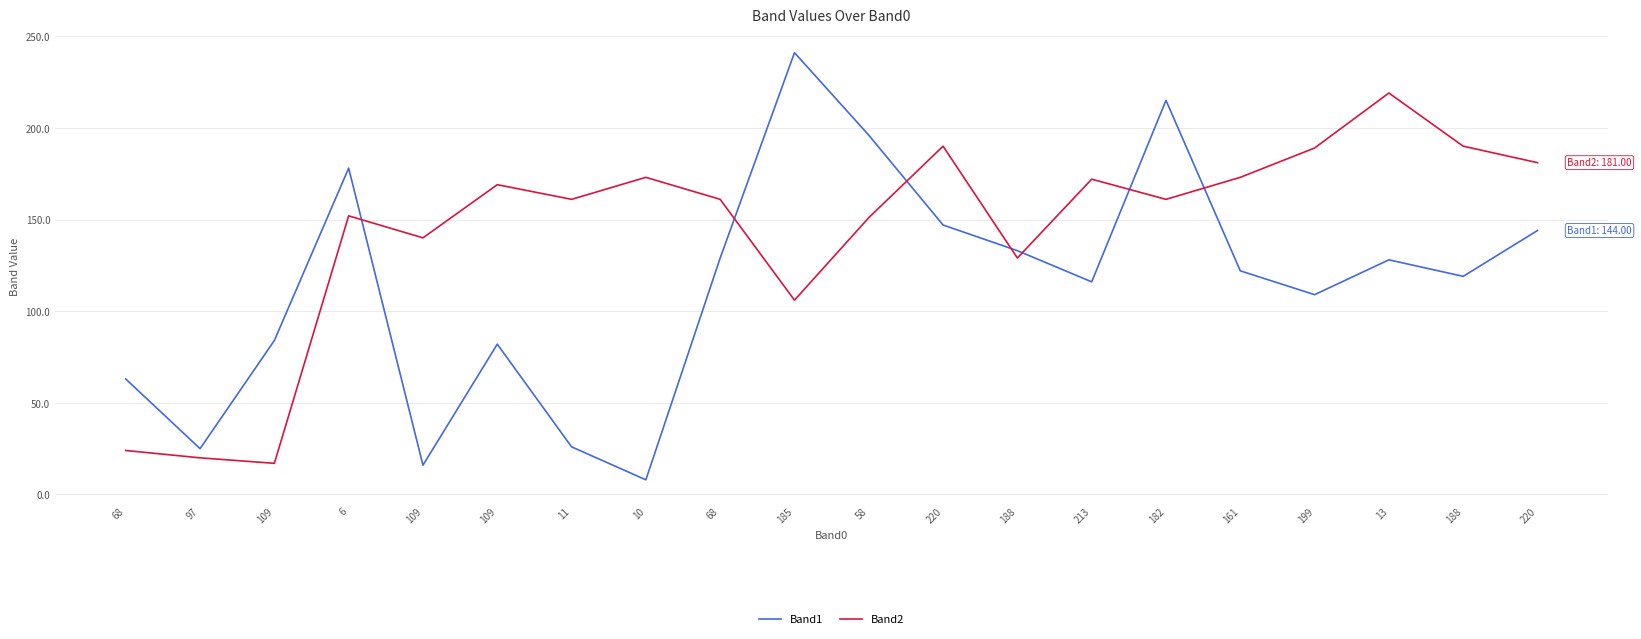

What is the sum of the Band2 values at 220 and 213?

353